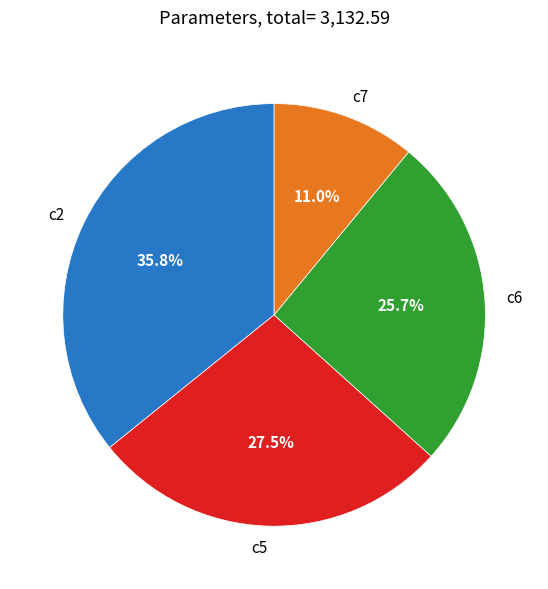

What is the largest slice in the pie chart?

c2